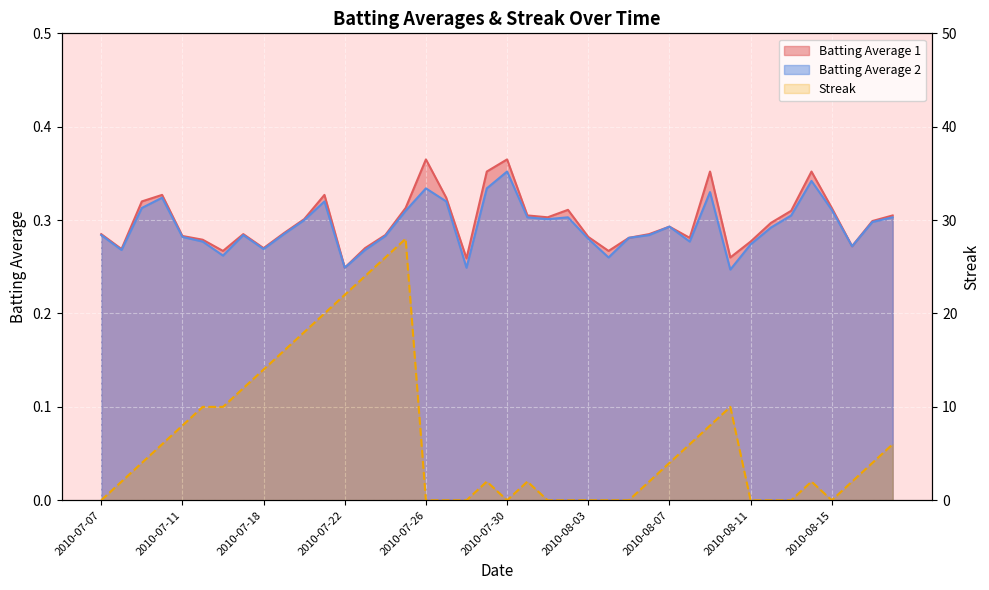

Is it true that Batting Average 2 equals 0.3 at 2010-08-02?

True